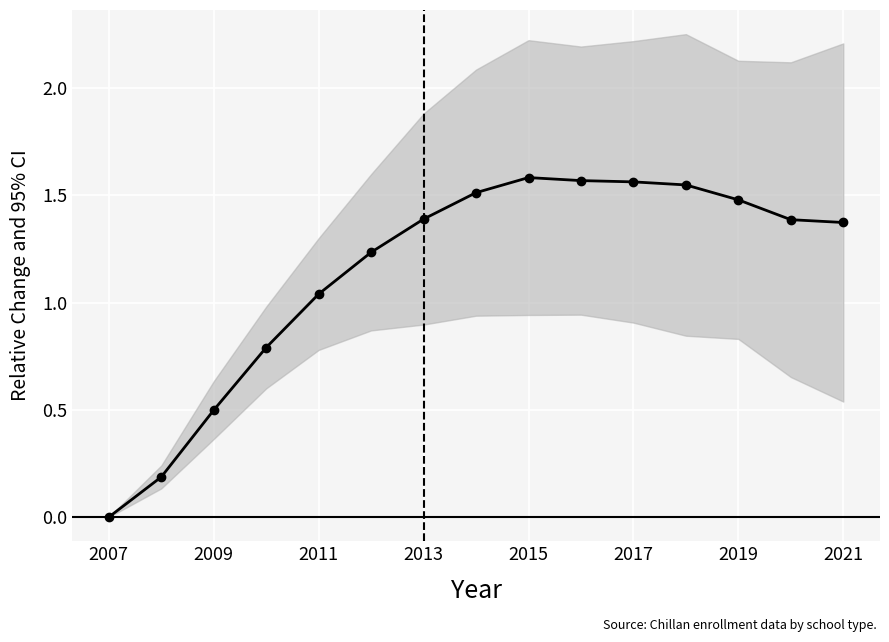

Reading right to left, list all the values displayed in this chart.

1.4	1.4	1.5	1.5	1.6	1.6	1.6	1.5	1.4	1.2	1.0	0.8	0.5	0.2	0.0